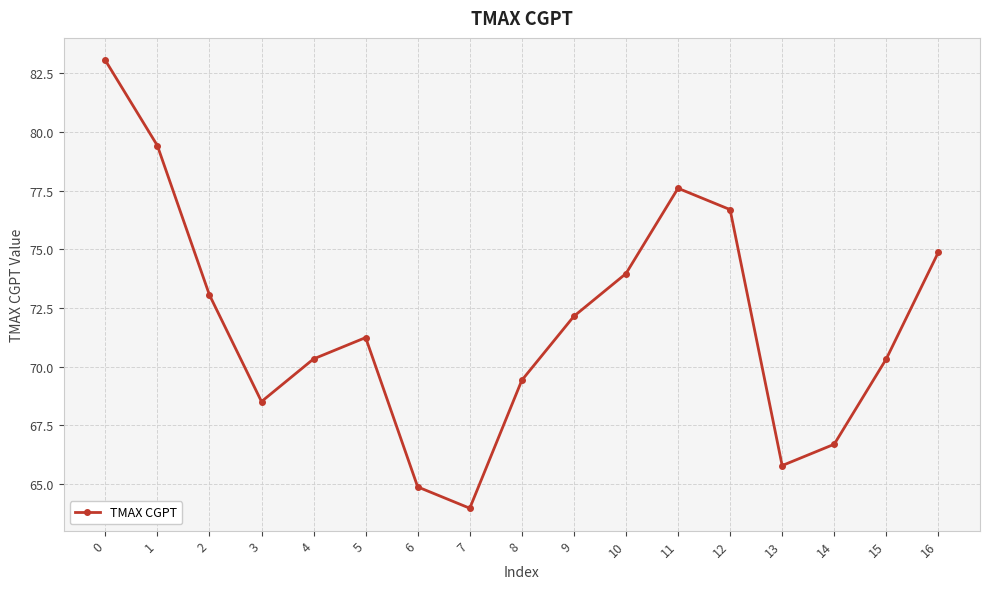

Approximately how many times larger is the value at 11 compared to 12?

1.0